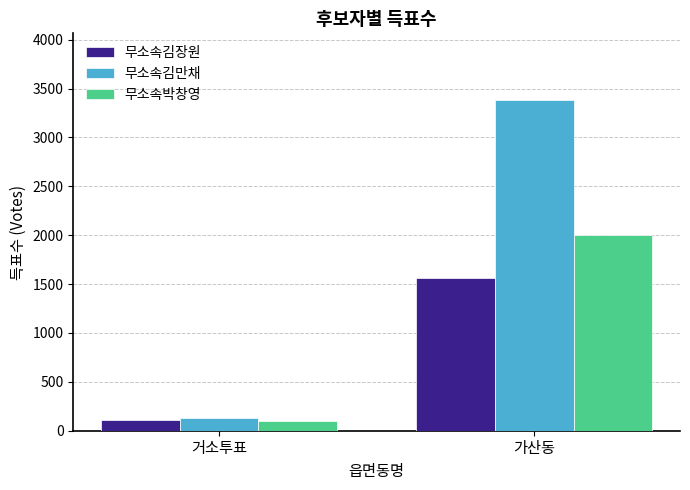

Reading left to right, what are all the values shown in this chart?

무소속김장원: 거소투표=107	가산동=1567
무소속김만채: 거소투표=131	가산동=3388
무소속박창영: 거소투표=96	가산동=2007